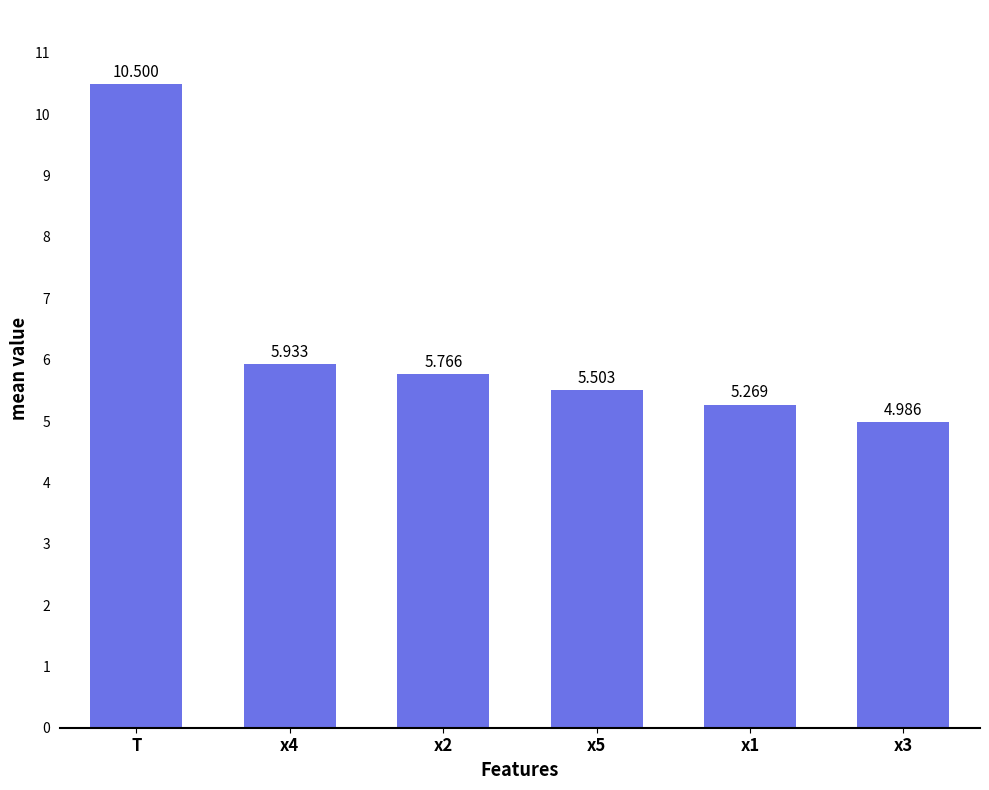

How many distinct data groups are displayed?

1